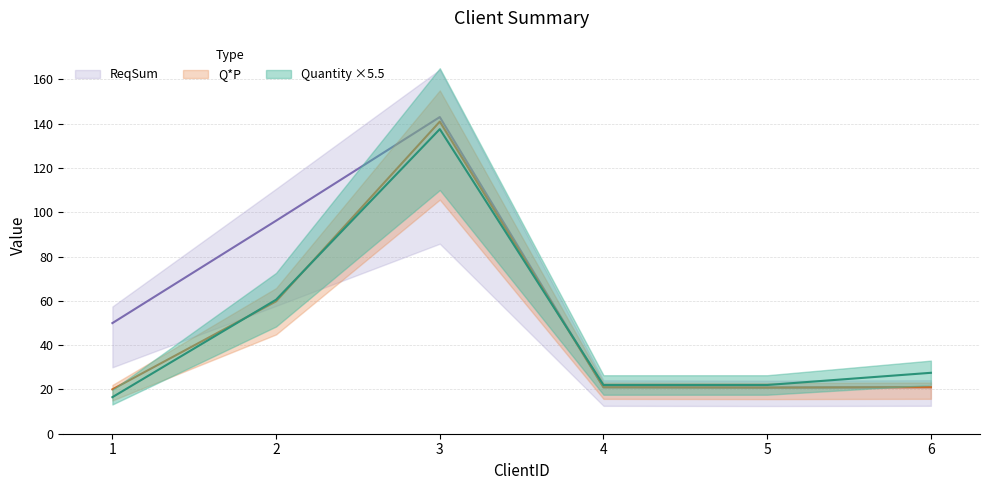

Which series has the largest range (max minus min)?

ReqSum